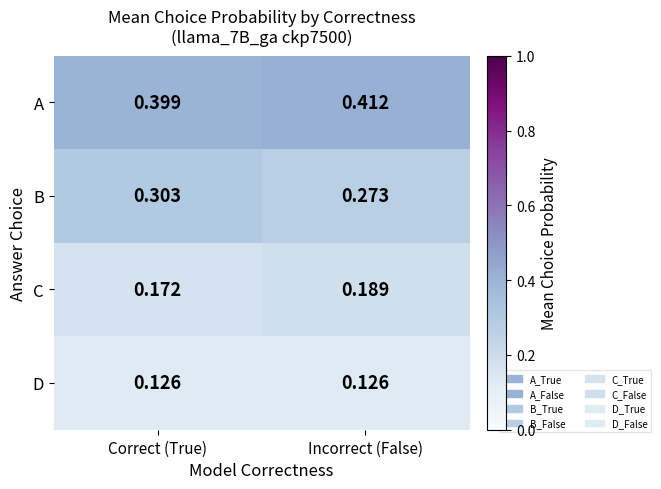

Which category has the lowest value in the B series?

Incorrect (False)